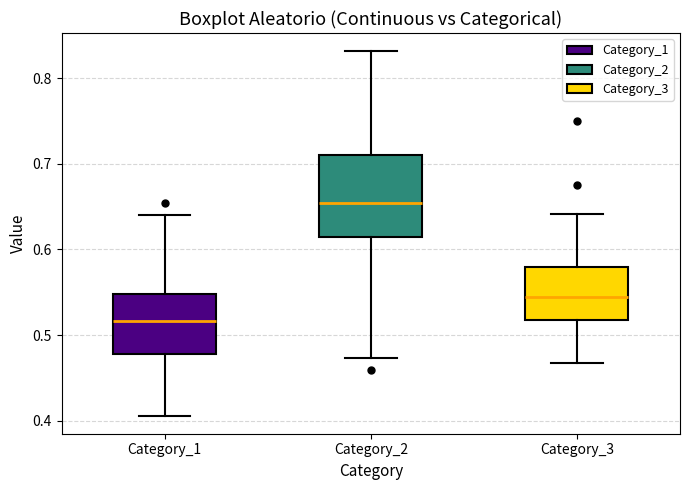

Reading left to right, transcribe this box plot: for each box, give where its median line is, the range the box spans, and where its two whiskers end, as read against the y-axis. The values are not printed on the chart, so give them approximately, as read against the axis.

Category_1: median 0.52, box 0.48 to 0.55, whiskers 0.41 to 0.64
Category_2: median 0.65, box 0.61 to 0.71, whiskers 0.47 to 0.83
Category_3: median 0.54, box 0.52 to 0.58, whiskers 0.47 to 0.64